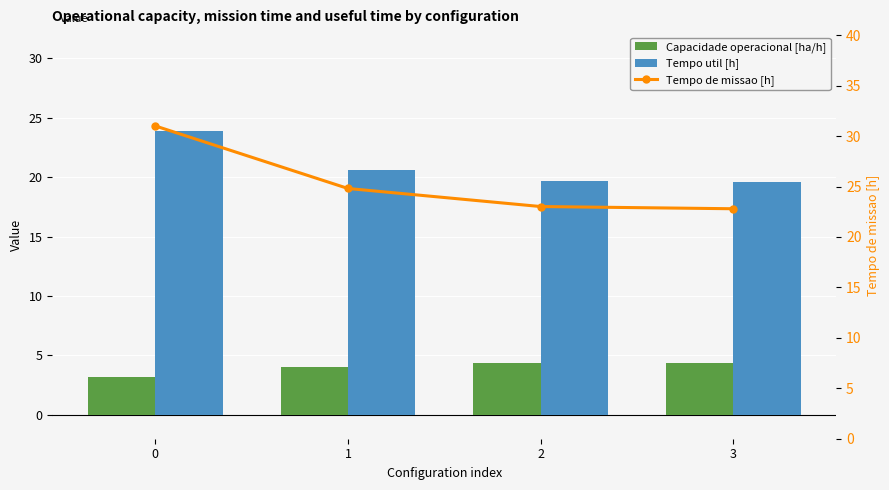

What is the difference between the highest and lowest values at 0?

27.8